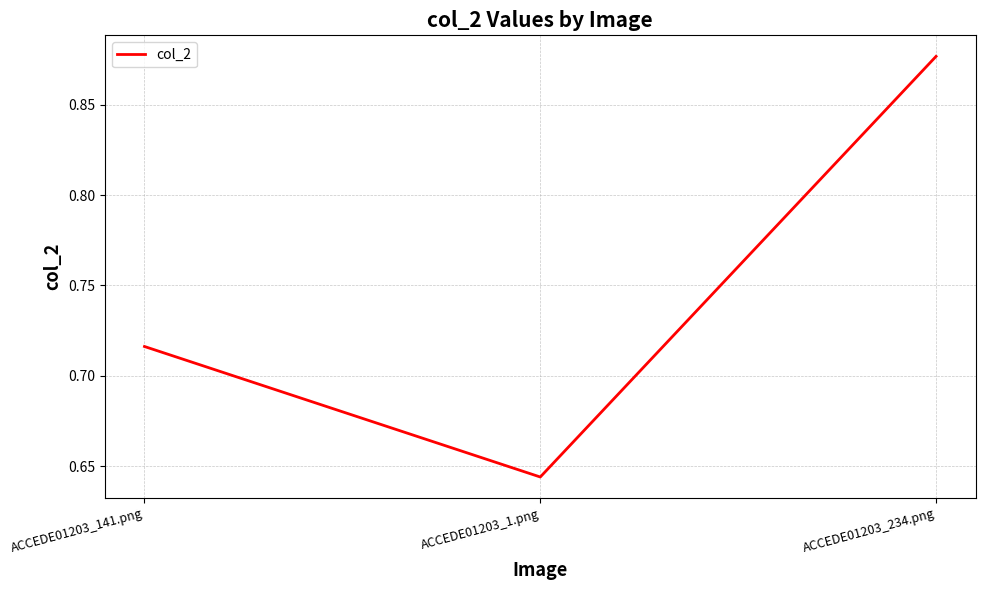

At which category does the chart reach its peak across all series?

ACCEDE01203_234.png